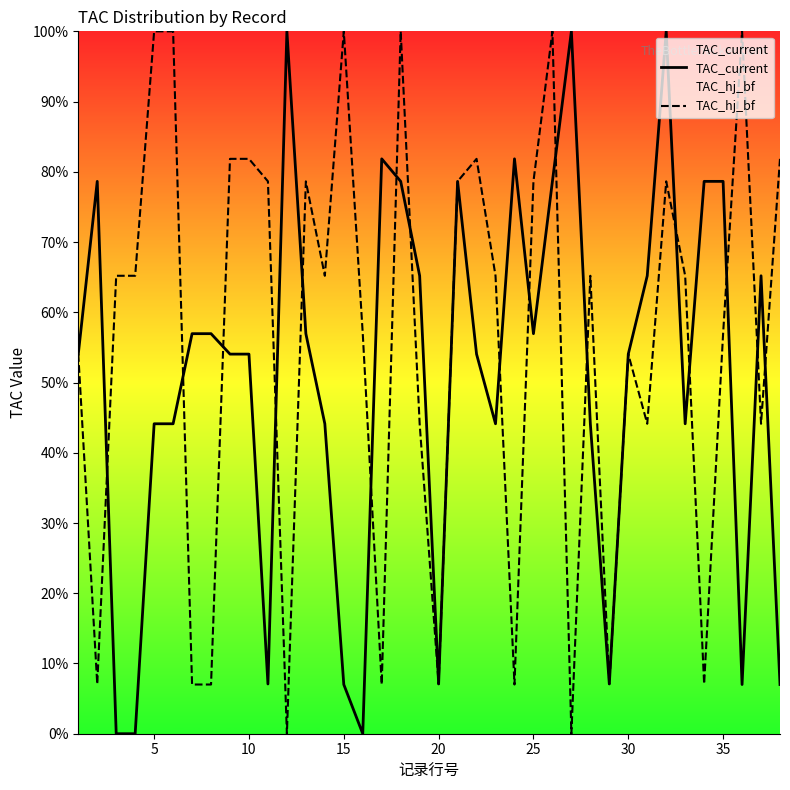

Which series has the largest total across all categories?

TAC_hj_bf